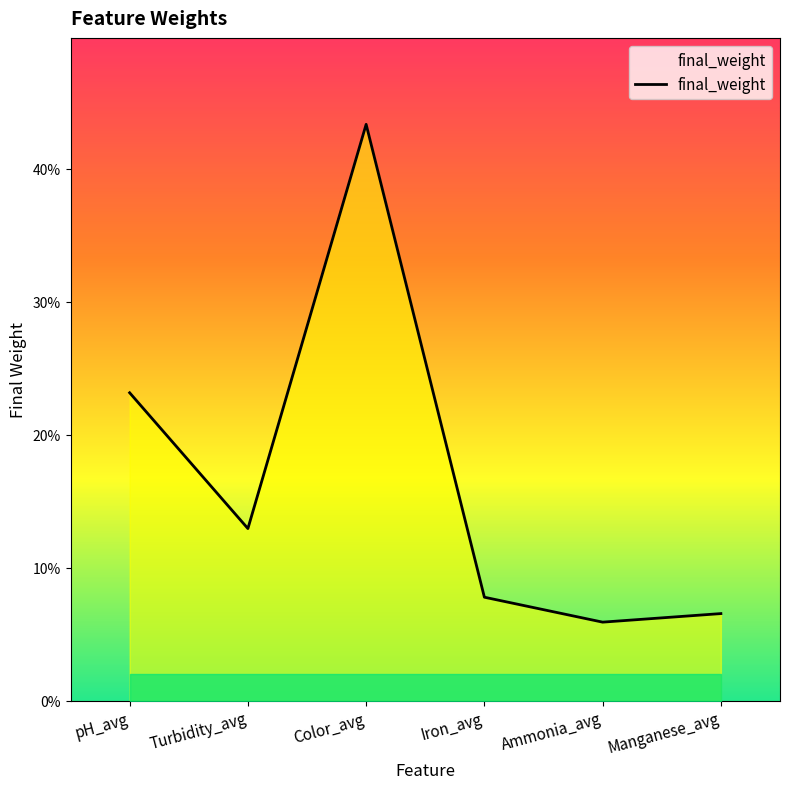

List the labels in order of value, smallest first.

Ammonia_avg, Manganese_avg, Iron_avg, Turbidity_avg, pH_avg, Color_avg